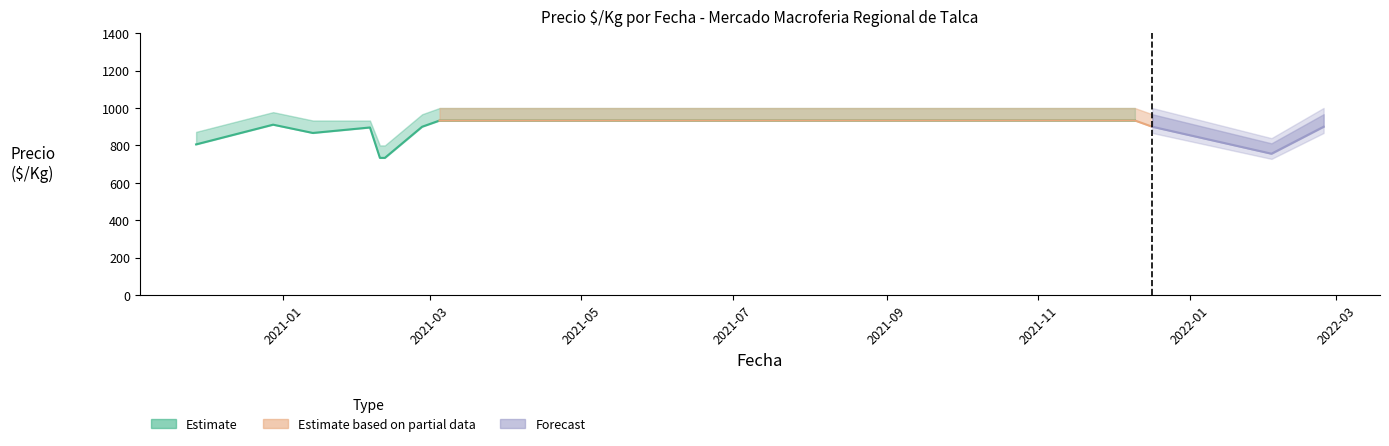

How many data points does each series have?

40